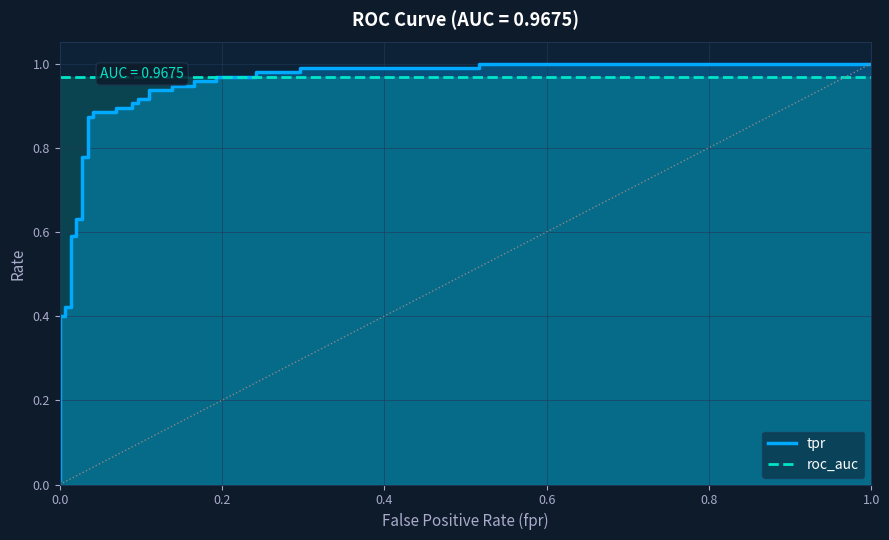

At how many categories does at least one series exceed 0?

35